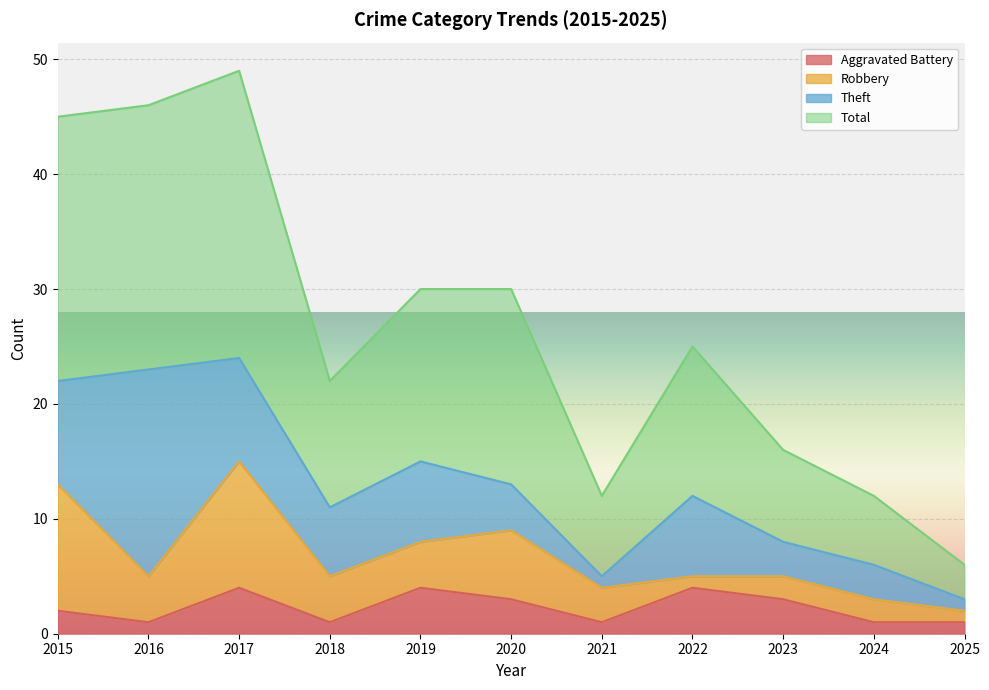

List the labels in order of Aggravated Battery value, smallest first.

2016, 2018, 2021, 2024, 2025, 2015, 2020, 2023, 2017, 2019, 2022